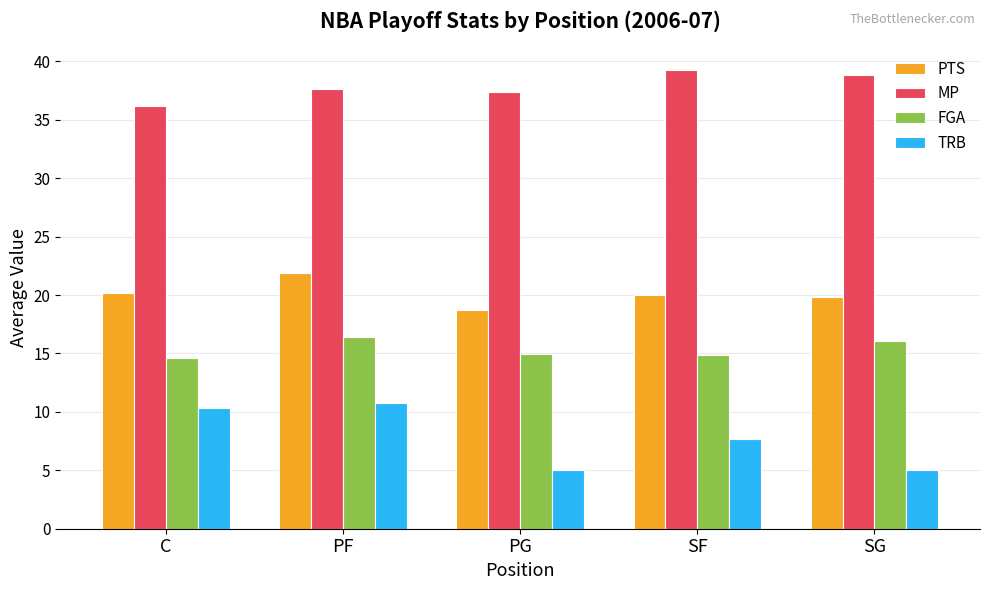

Count the number of categories in the chart.

5